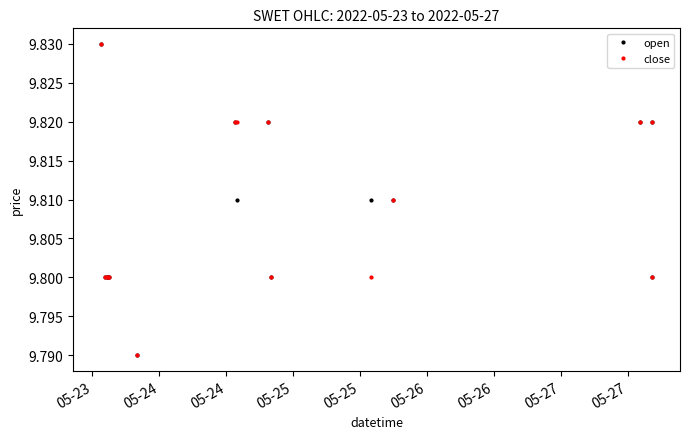

How many lines are shown in the chart?

2